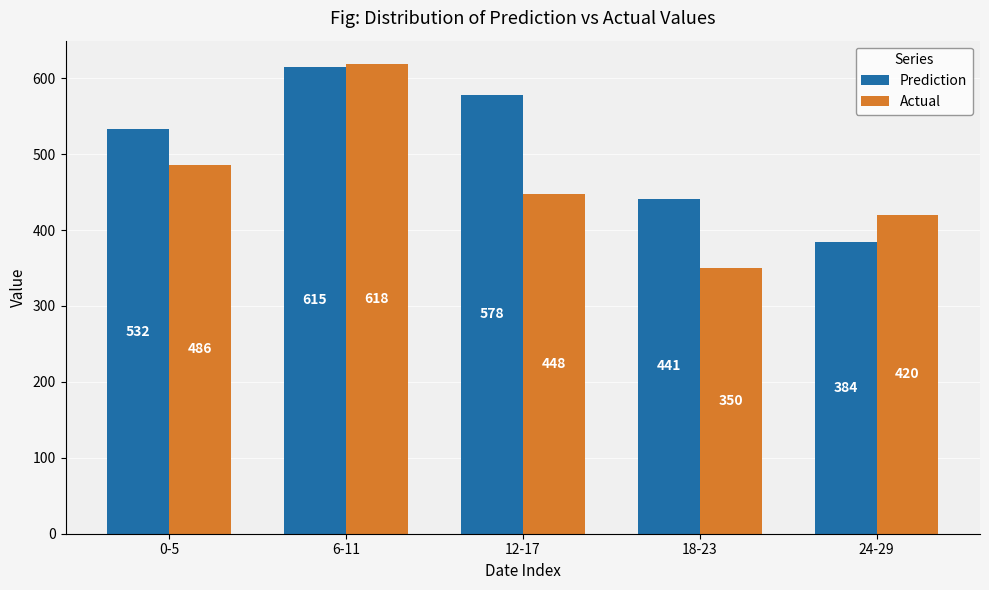

What is the total value across all series at 12-17?

1026.1